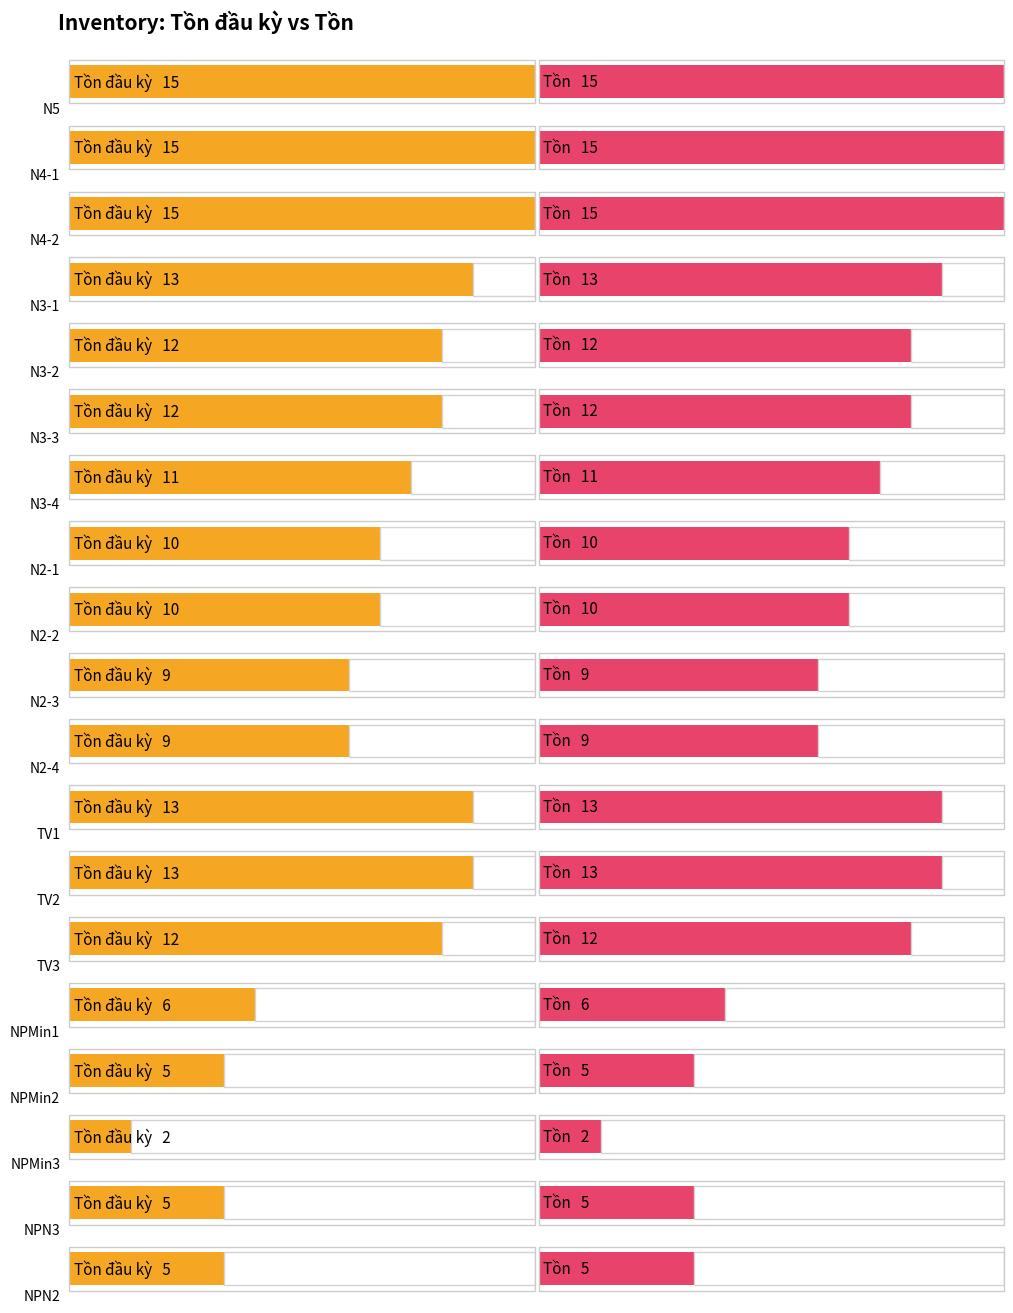

What is the value of the Tồn đầu kỳ bar at the 5th from the left?

12